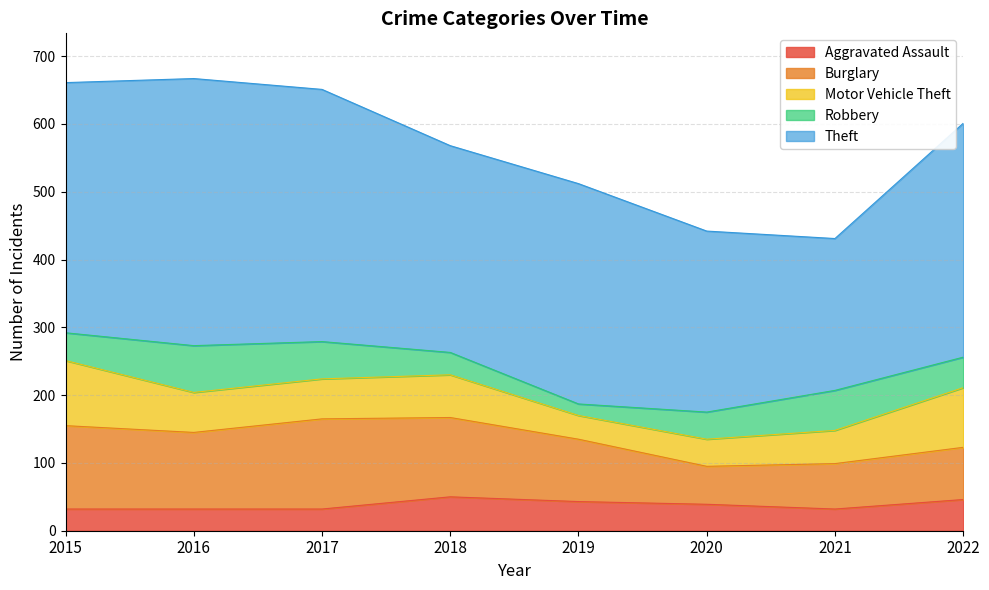

List the series in order of their peak value, highest first.

Theft, Burglary, Motor Vehicle Theft, Robbery, Aggravated Assault